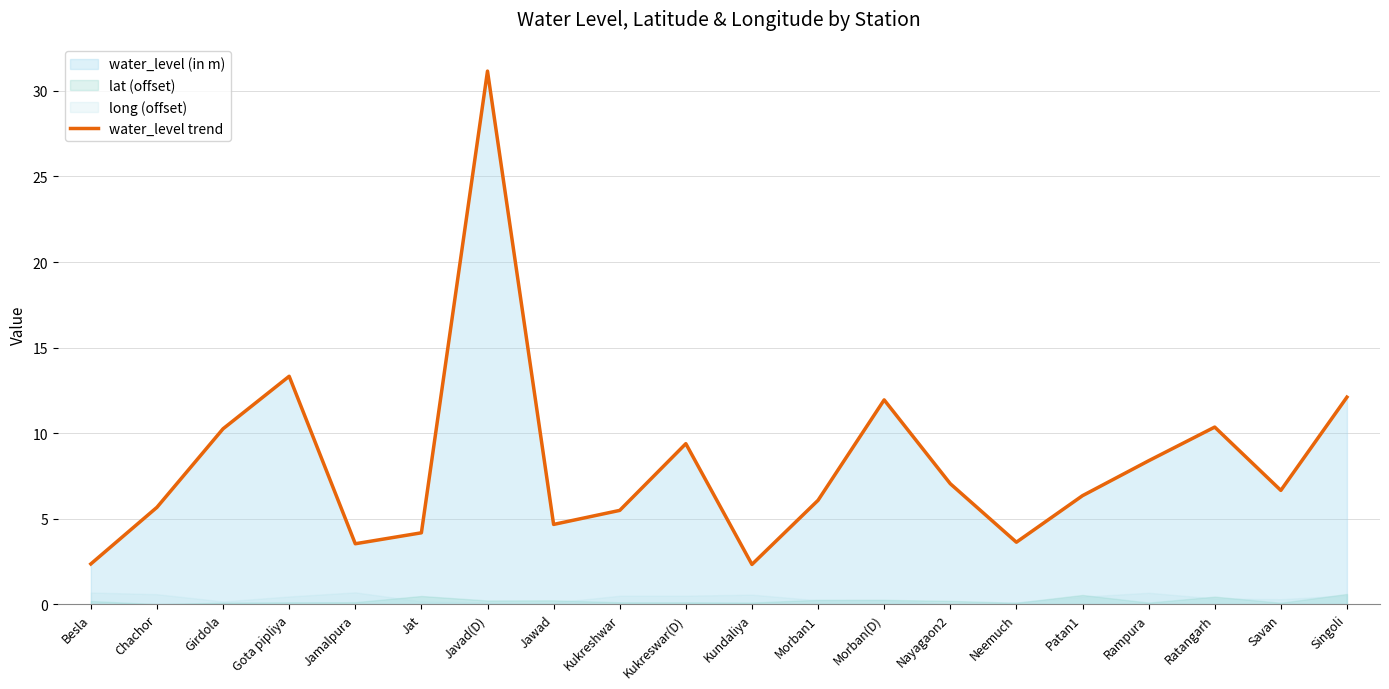

Where is the data nearest to the value 16?

Gota pipliya